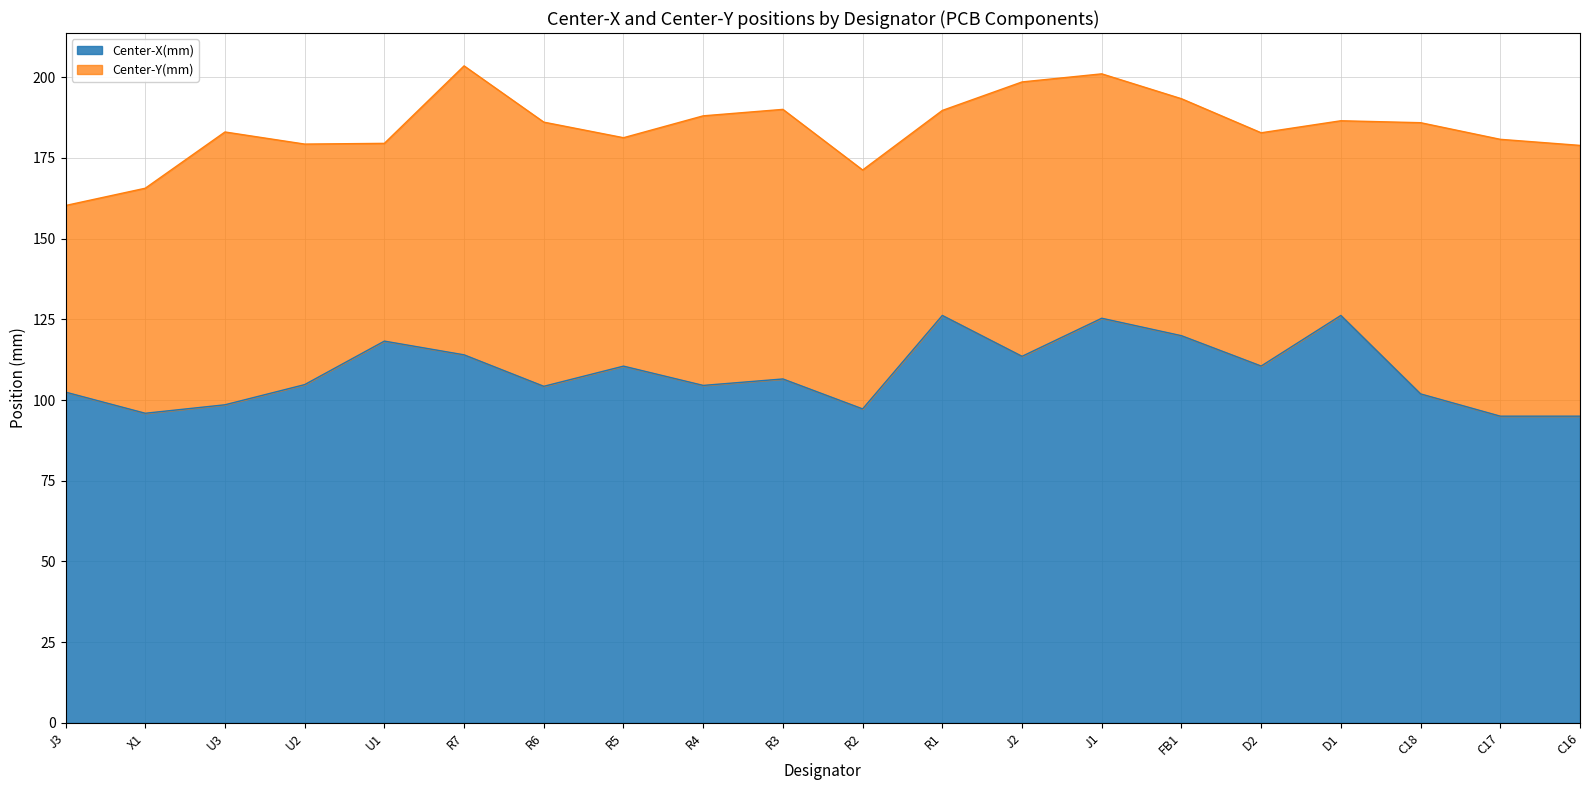

Where is the first local minimum?

X1